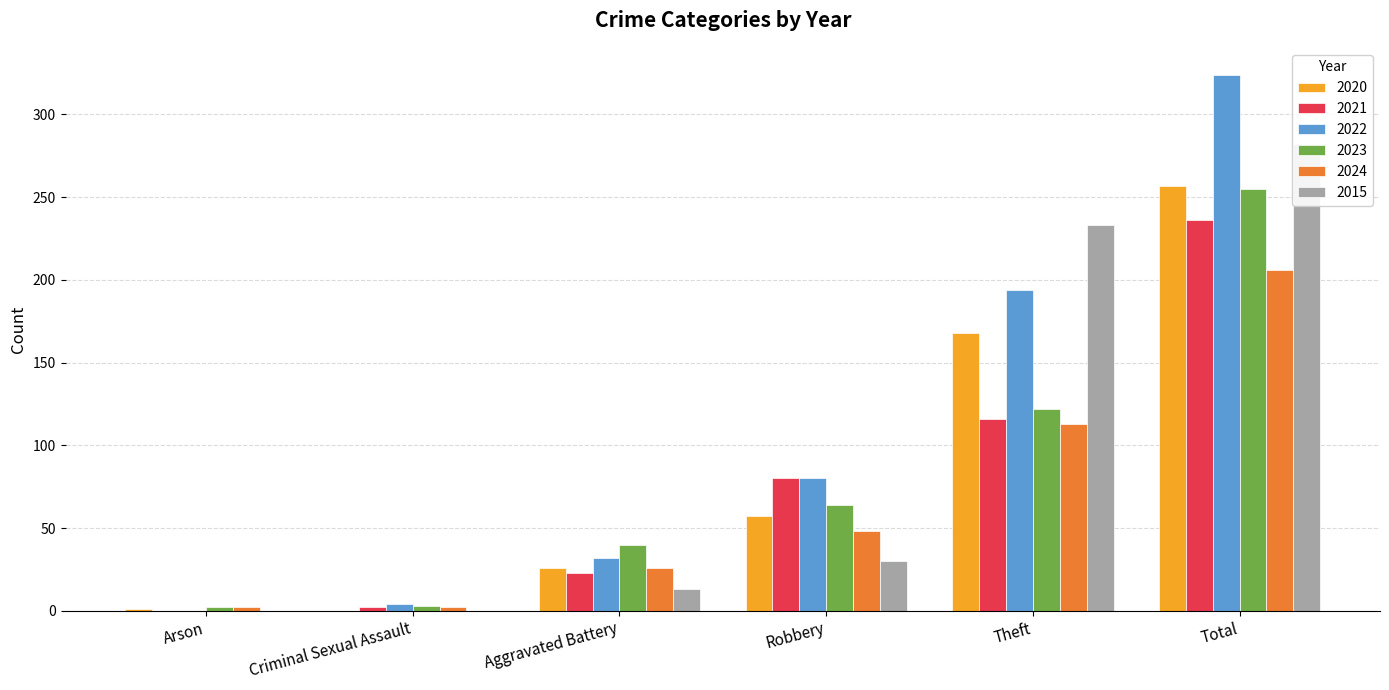

At how many categories does at least one series exceed 213?

2